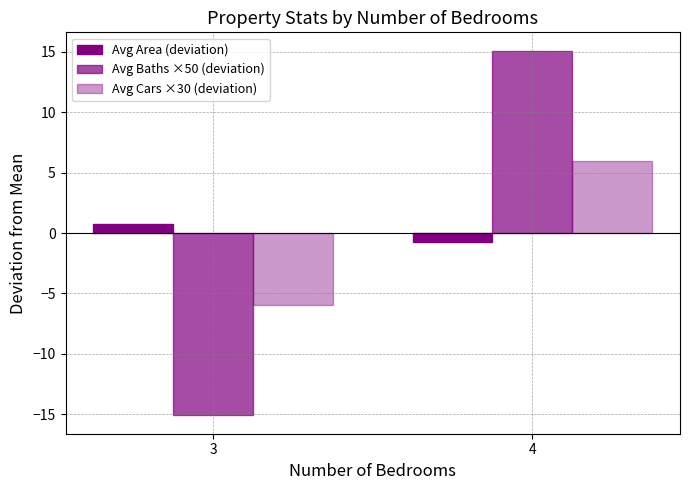

What is the maximum value shown in the chart?

15.1